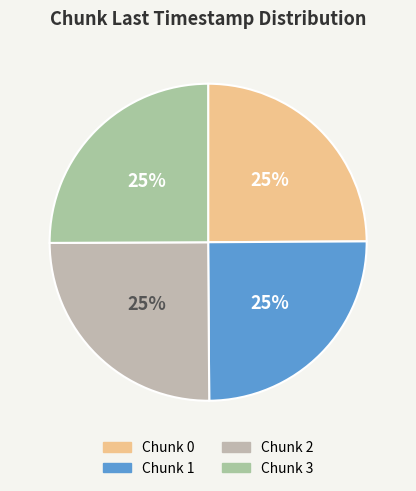

Which slice is the largest?

3